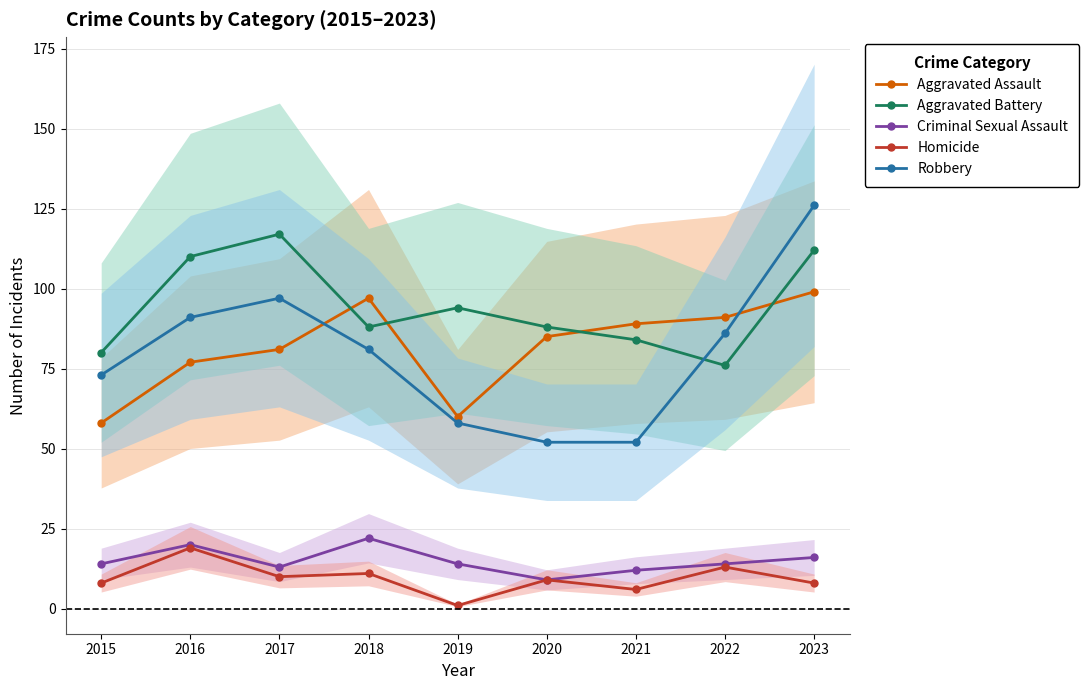

How many times do Aggravated Assault and Aggravated Battery cross each other?

4